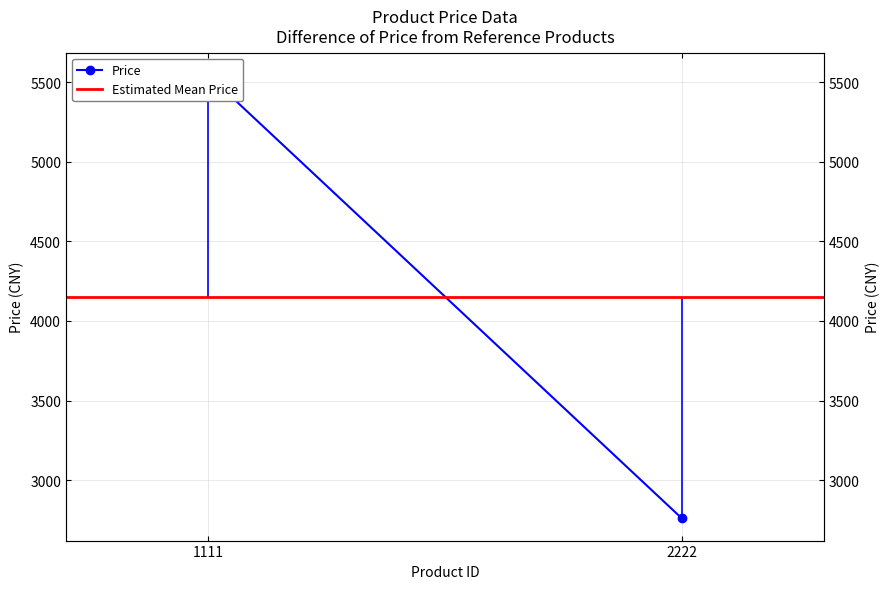

Is this an area chart (filled region under the line)?

No